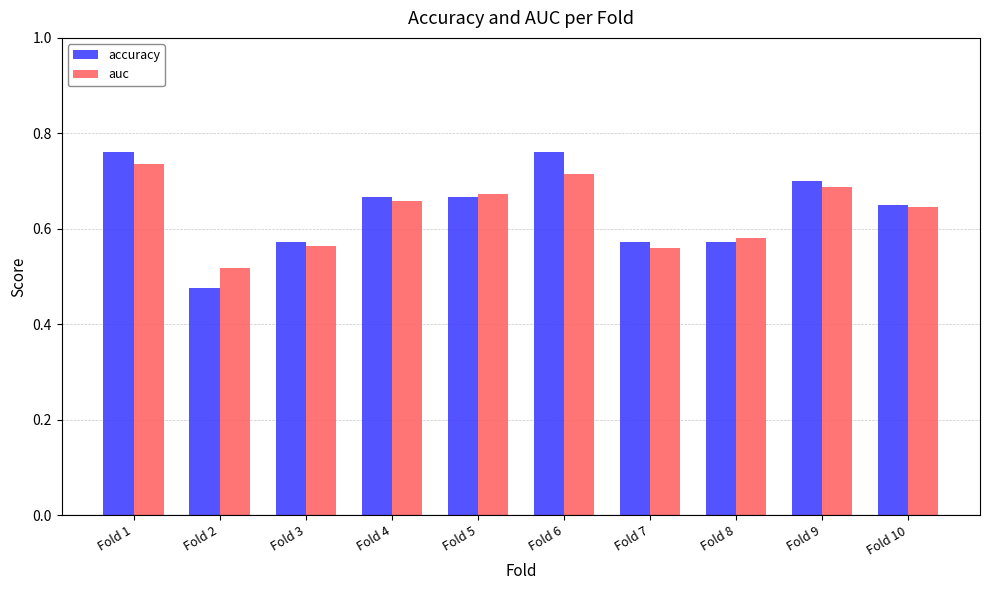

The accuracy series shows 0.2 at Fold 7. True or false?

False